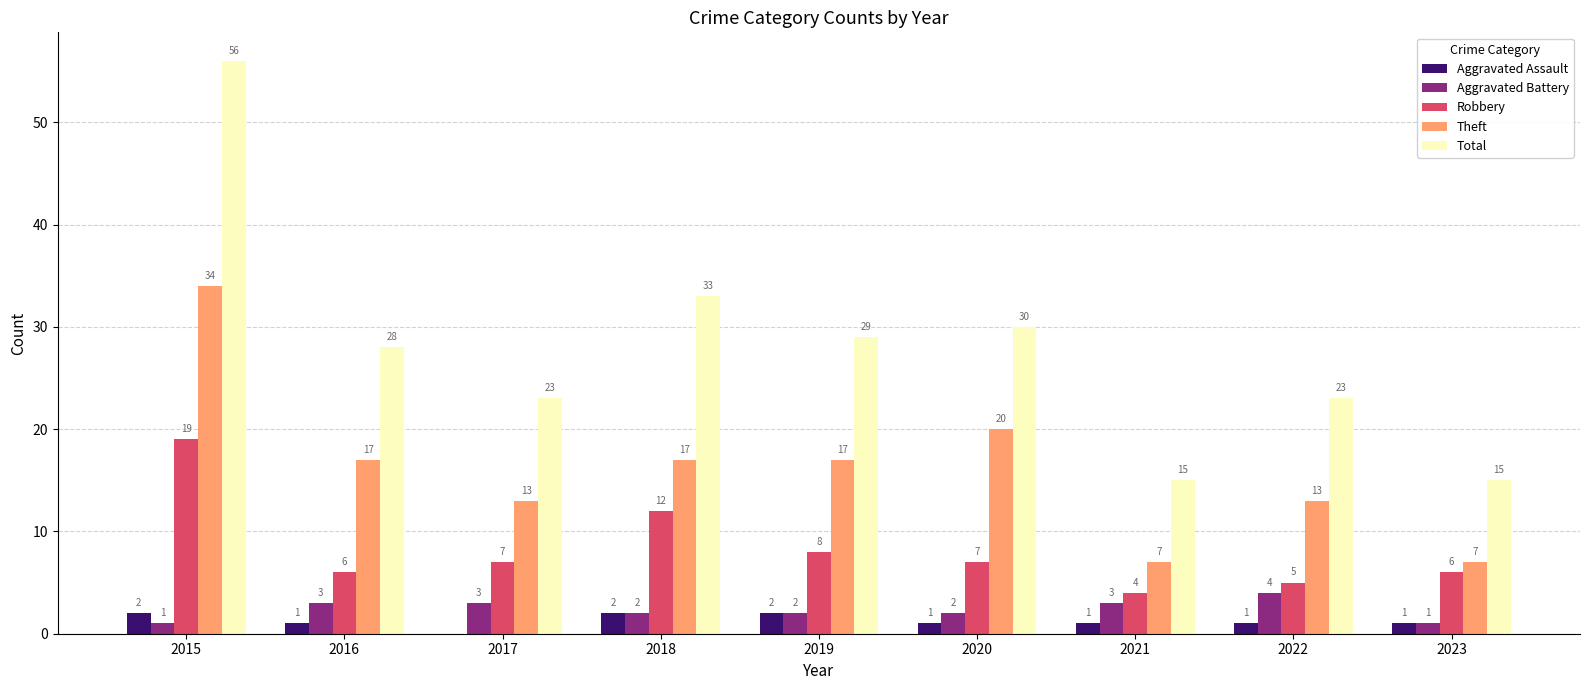

What value does the Aggravated Battery series have at 2021?

3